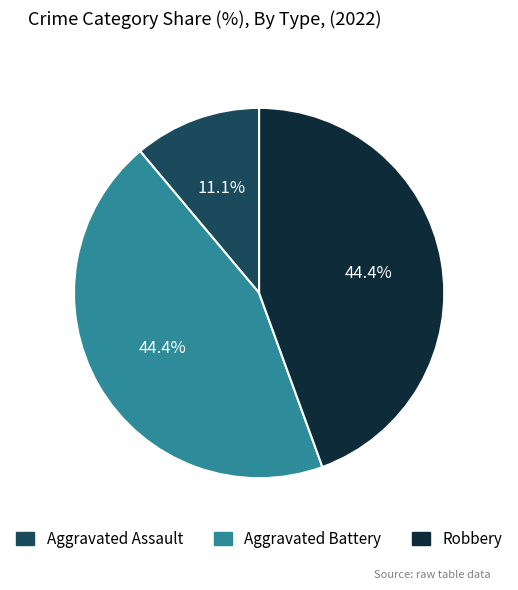

What is the smallest slice in the pie chart?

Aggravated Assault